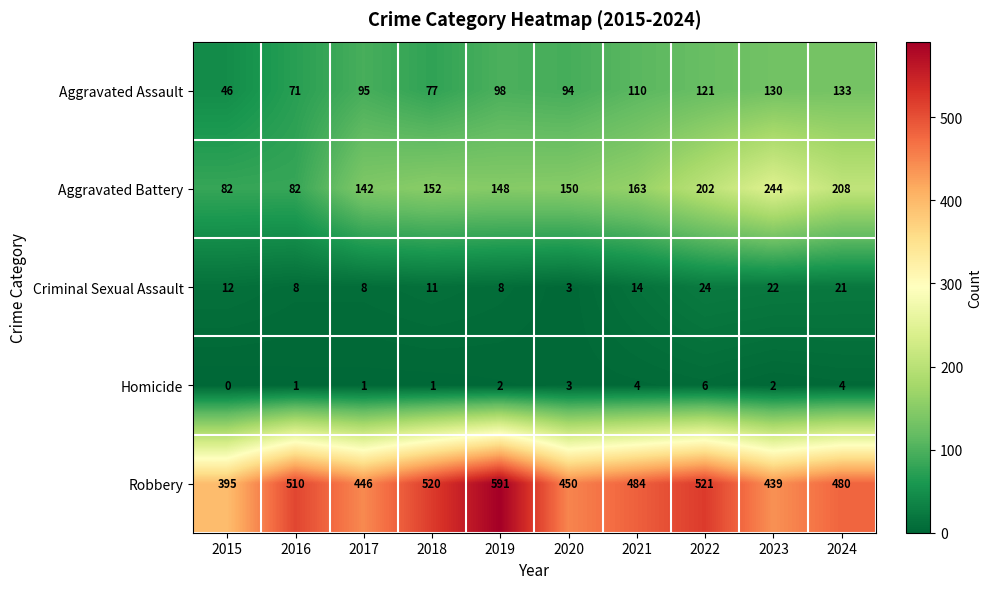

What is the difference between the maximum and minimum values in the Aggravated Assault series?

87